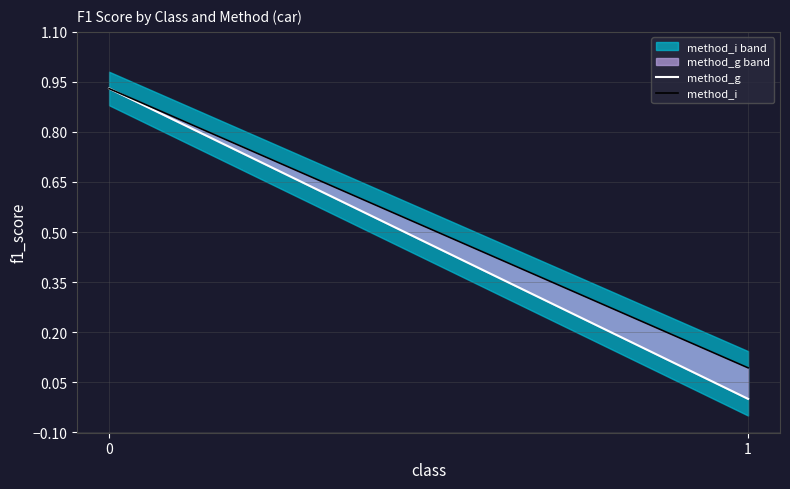

What is the difference between the highest and lowest values at 1?

0.1